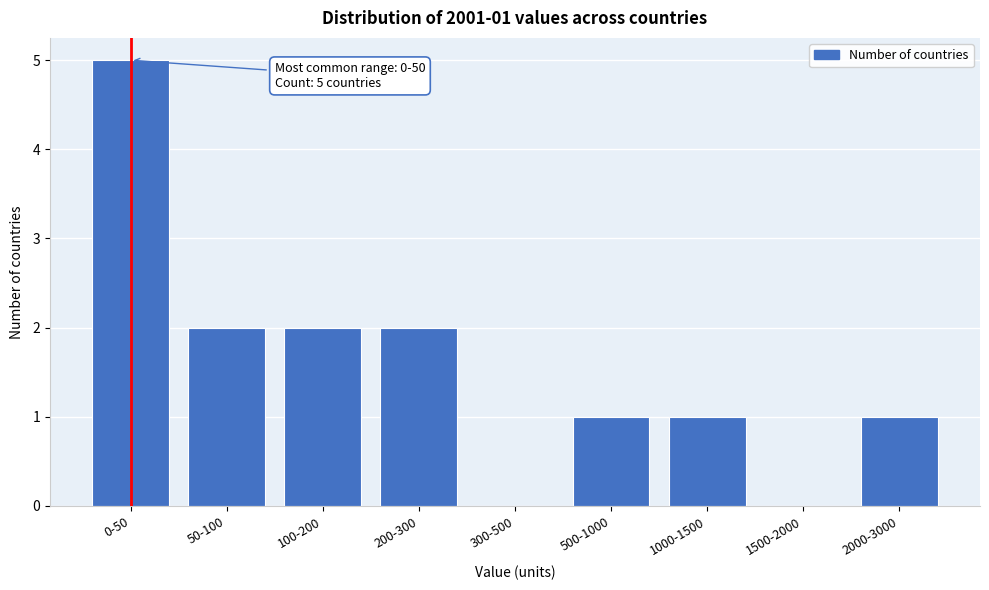

Reading left to right, transcribe all the data shown in this chart.

0-50=5	50-100=2	100-200=2	200-300=2	300-500=0	500-1000=1	1000-1500=1	1500-2000=0	2000-3000=1